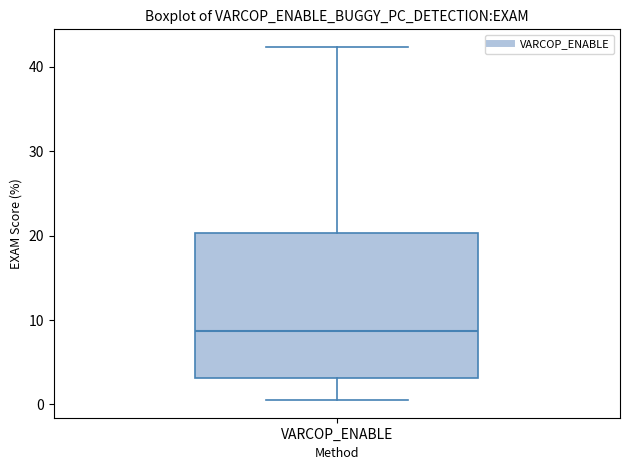

Where is the upper edge of the box for VARCOP_ENABLE on the y-axis? The values are not printed on the chart, so give them approximately, as read against the axis.

20